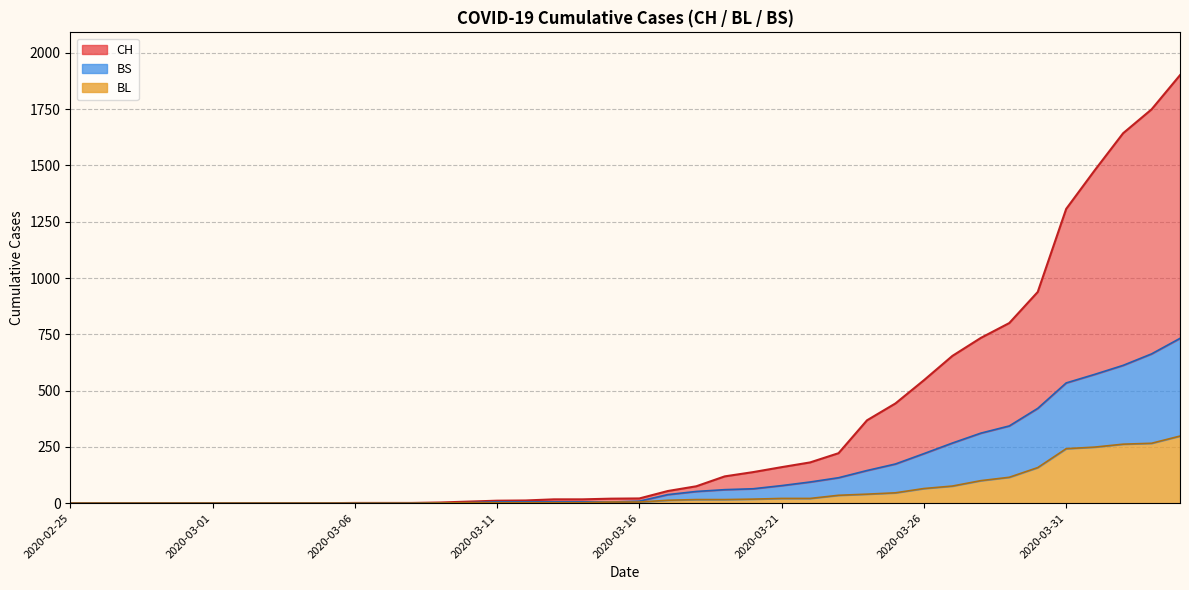

Reading right to left, what are all the values shown in this chart?

CH: 2020-04-04=1901	2020-04-03=1749	2020-04-02=1643	2020-04-01=1478	2020-03-31=1307	2020-03-30=938	2020-03-29=800	2020-03-28=734	2020-03-27=654	2020-03-26=546	2020-03-25=443	2020-03-24=368	2020-03-23=222	2020-03-22=181	2020-03-21=160	2020-03-20=138	2020-03-19=119	2020-03-18=75	2020-03-17=54	2020-03-16=21	2020-03-15=20	2020-03-14=17	2020-03-13=17	2020-03-12=12	2020-03-11=11	2020-03-10=7	2020-03-09=3	2020-03-08=1	2020-03-07=1	2020-03-06=1	2020-03-05=0	2020-03-04=0	2020-03-03=0	2020-03-02=0	2020-03-01=0	2020-02-29=0	2020-02-28=0	2020-02-27=0	2020-02-26=0	2020-02-25=0
BL: 2020-04-04=298	2020-04-03=266	2020-04-02=262	2020-04-01=249	2020-03-31=242	2020-03-30=158	2020-03-29=115	2020-03-28=100	2020-03-27=76	2020-03-26=65	2020-03-25=46	2020-03-24=40	2020-03-23=35	2020-03-22=21	2020-03-21=21	2020-03-20=18	2020-03-19=16	2020-03-18=16	2020-03-17=13	2020-03-16=5	2020-03-15=5	2020-03-14=2	2020-03-13=2	2020-03-12=2	2020-03-11=2	2020-03-10=2	2020-03-09=1	2020-03-08=0	2020-03-07=0	2020-03-06=0	2020-03-05=0	2020-03-04=0	2020-03-03=0	2020-03-02=0	2020-03-01=0	2020-02-29=0	2020-02-28=0	2020-02-27=0	2020-02-26=0	2020-02-25=0
BS: 2020-04-04=732	2020-04-03=663	2020-04-02=612	2020-04-01=572	2020-03-31=534	2020-03-30=421	2020-03-29=343	2020-03-28=311	2020-03-27=267	2020-03-26=220	2020-03-25=174	2020-03-24=145	2020-03-23=113	2020-03-22=94	2020-03-21=78	2020-03-20=64	2020-03-19=60	2020-03-18=52	2020-03-17=38	2020-03-16=9	2020-03-15=5	2020-03-14=6	2020-03-13=6	2020-03-12=6	2020-03-11=6	2020-03-10=2	2020-03-09=1	2020-03-08=0	2020-03-07=0	2020-03-06=0	2020-03-05=0	2020-03-04=0	2020-03-03=0	2020-03-02=0	2020-03-01=0	2020-02-29=0	2020-02-28=0	2020-02-27=0	2020-02-26=0	2020-02-25=0